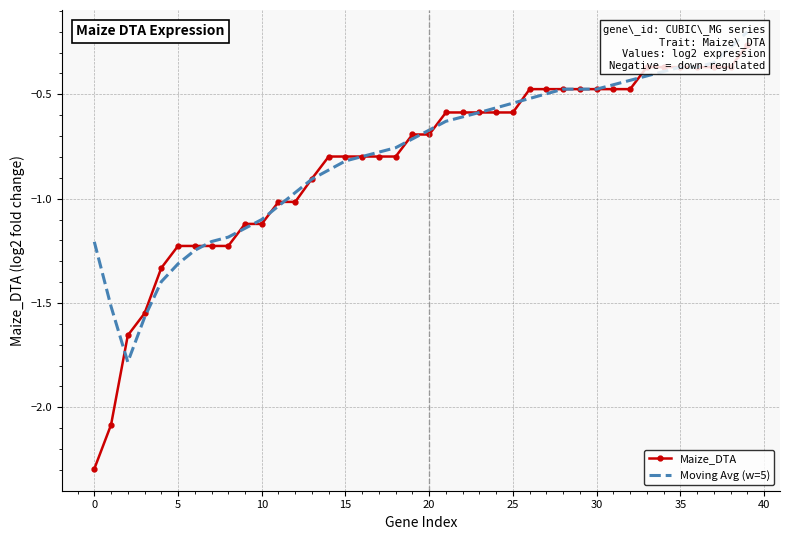

Does the chart have visible grid lines?

Yes